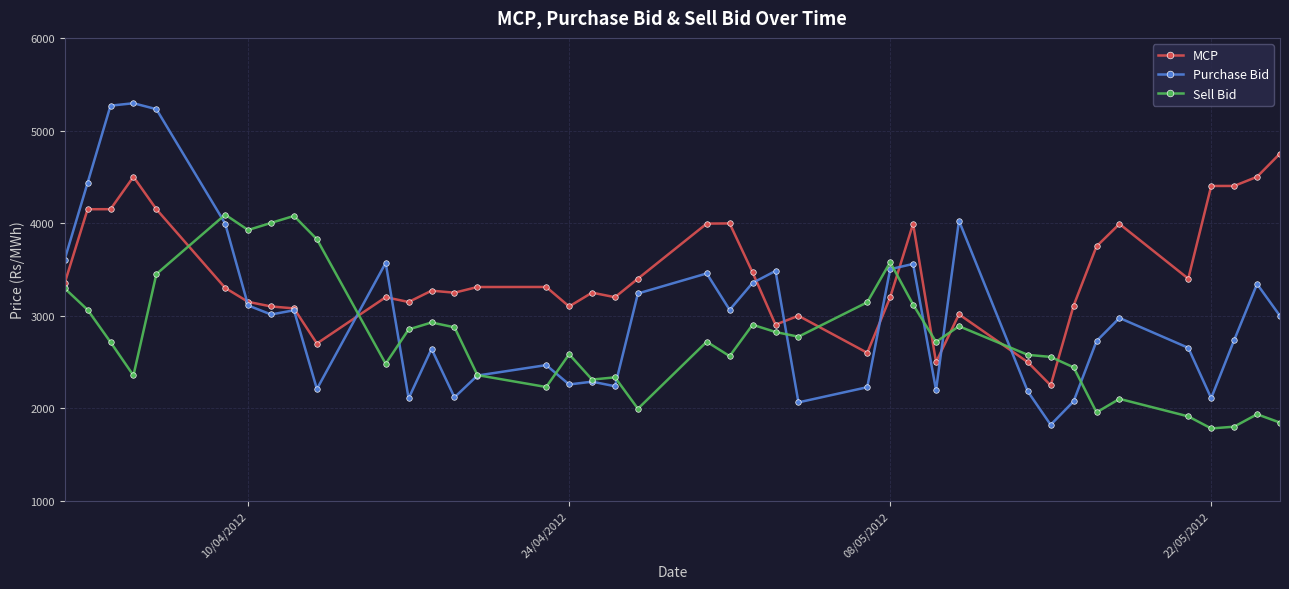

Which series has the largest total across all categories?

MCP